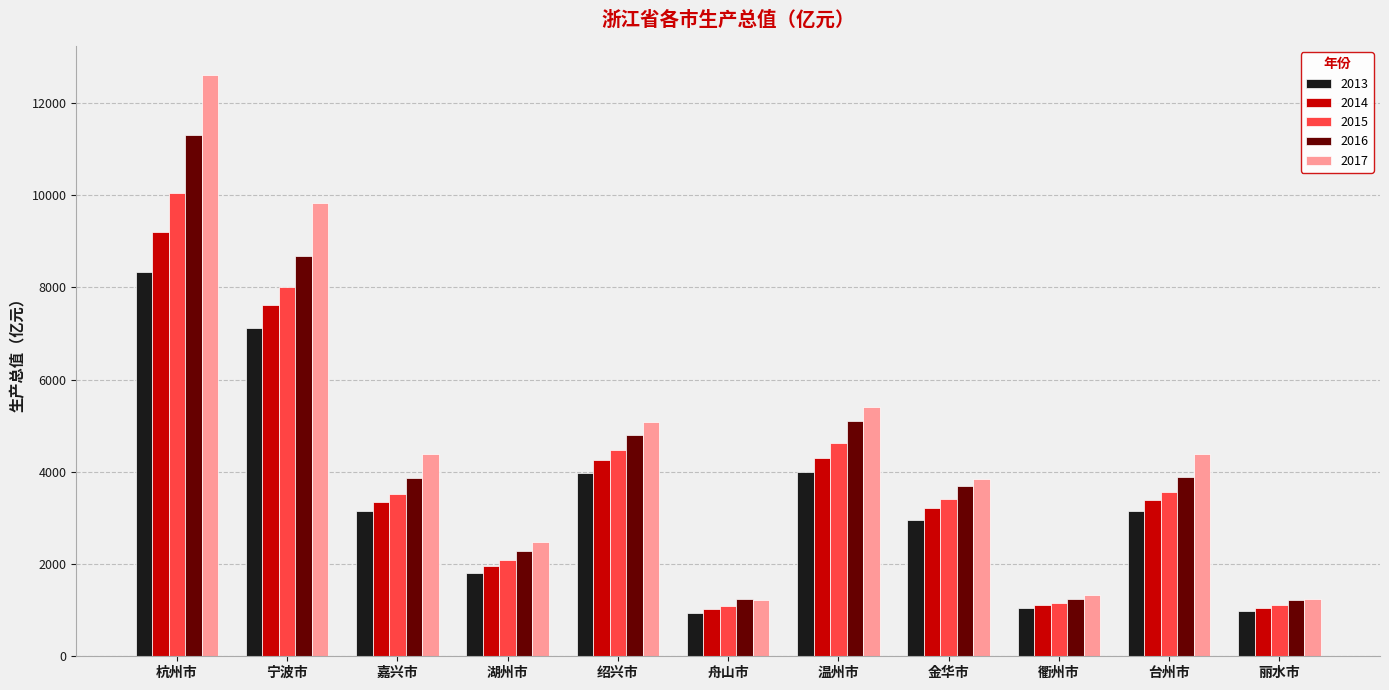

How many groups of bars are there?

11